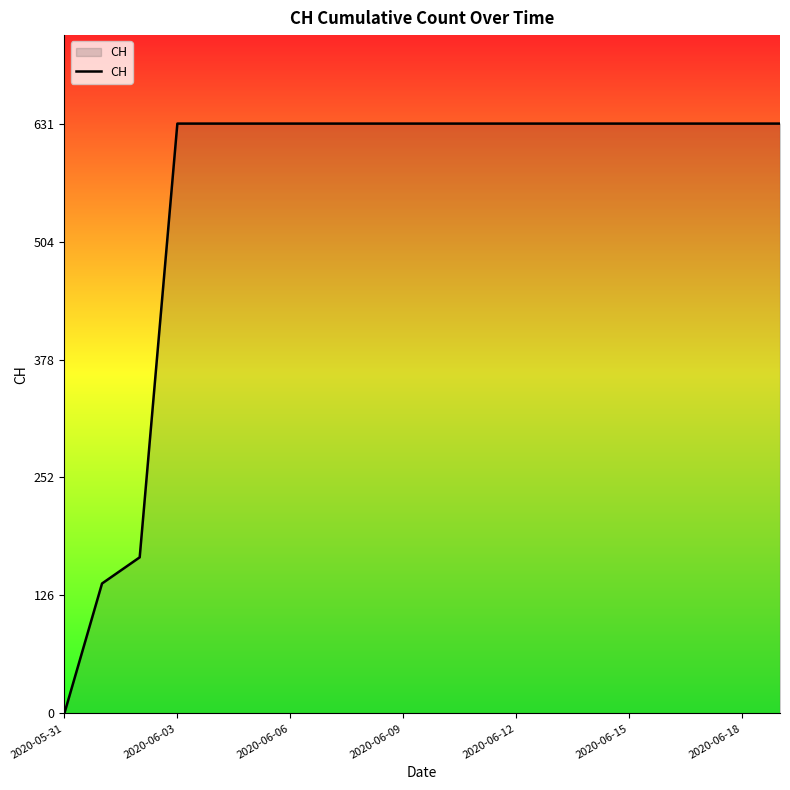

What is the greatest value displayed?

631